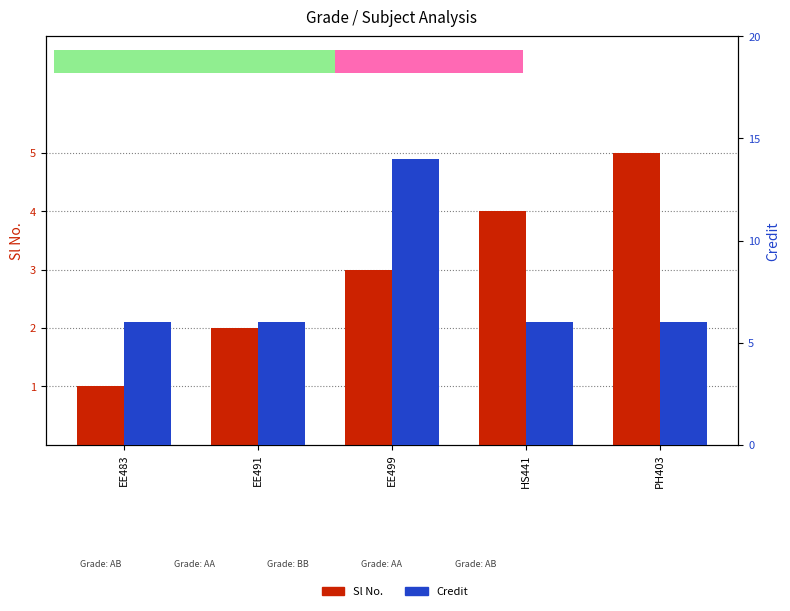

How many series are shown in this chart?

2